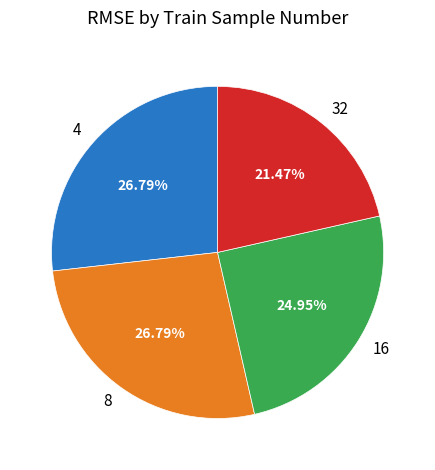

True or false: 8 accounts for 27% of the total.

True